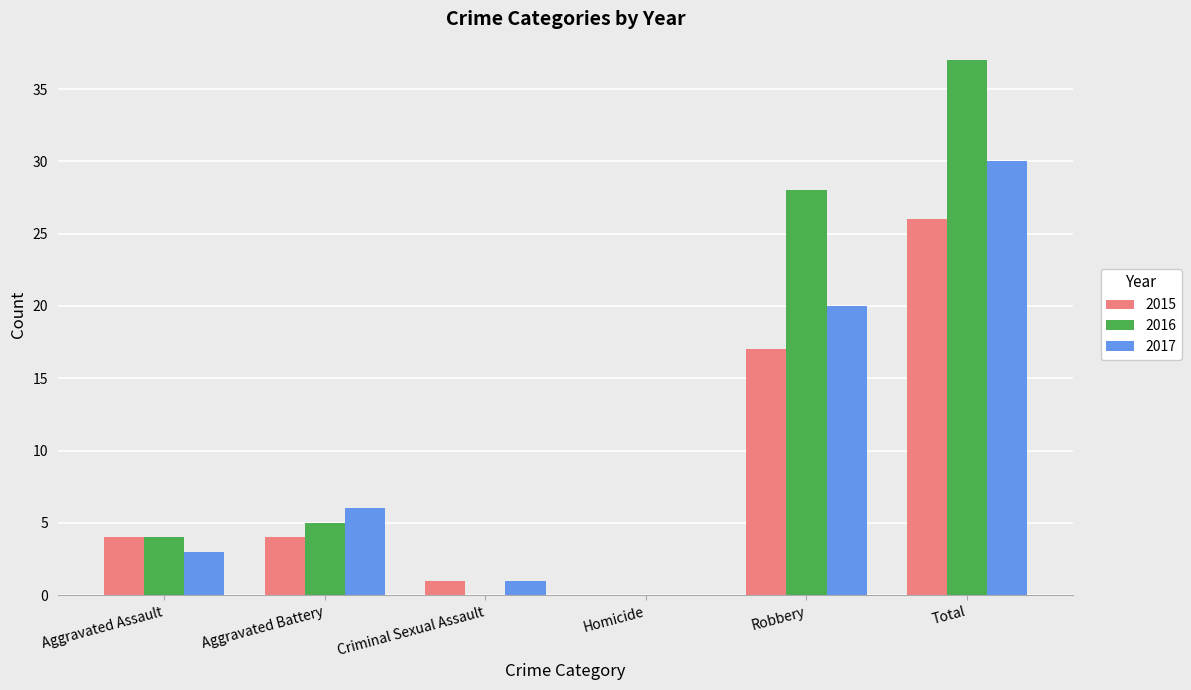

What is the total value across all series at Total?

93